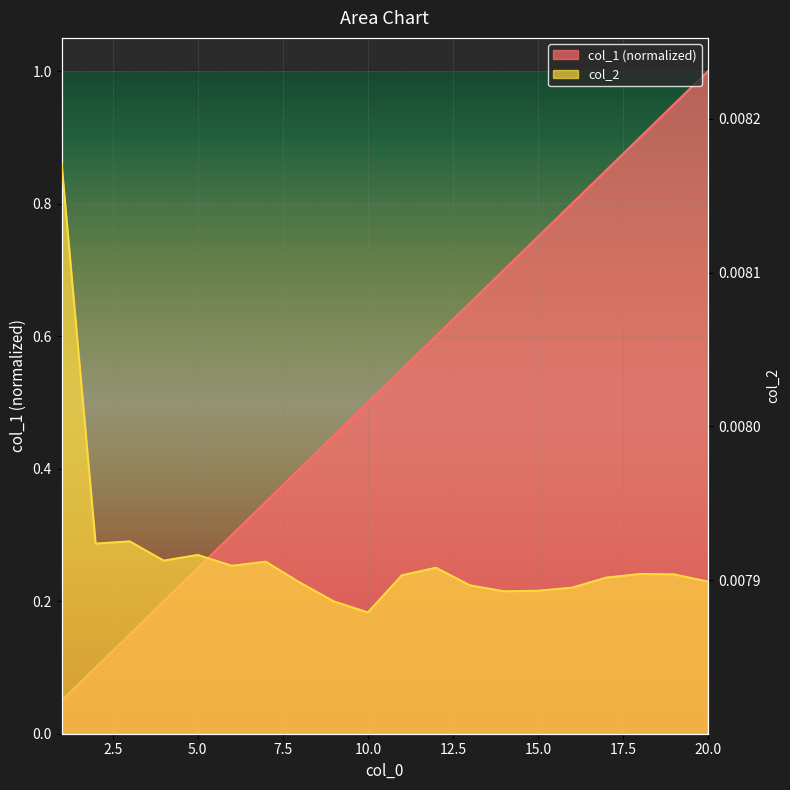

What is the spread (max minus min) of values at 17?

0.8